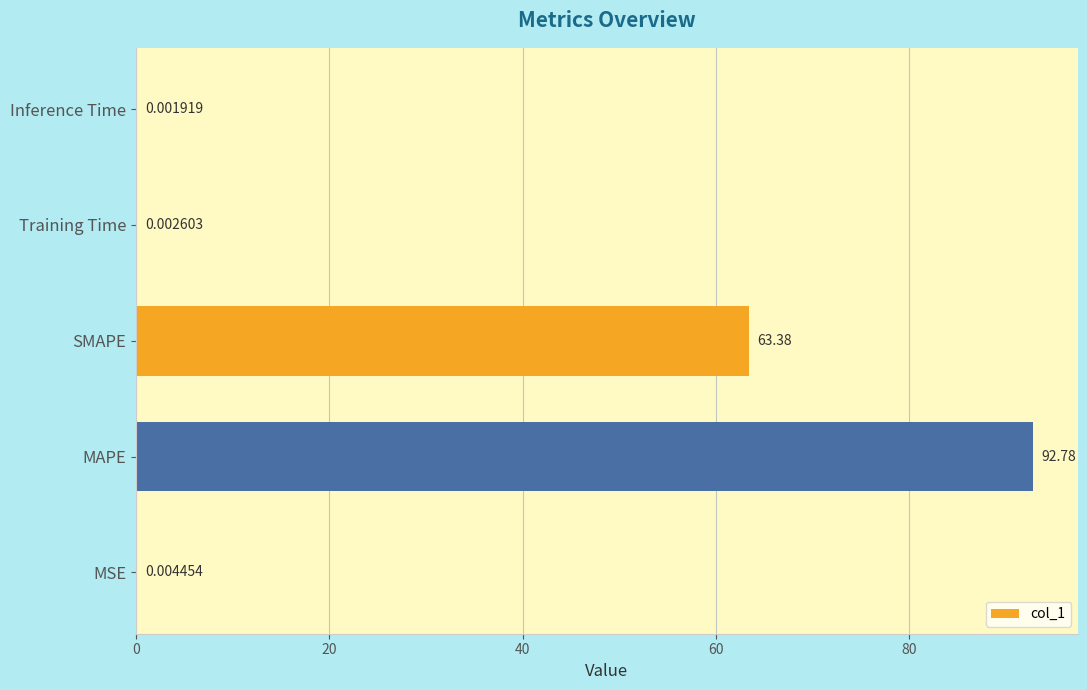

Where is the data nearest to the value 46?

SMAPE